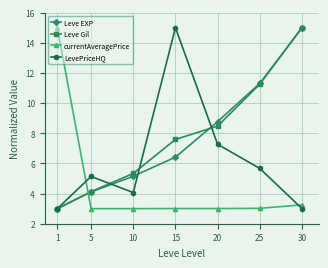

Where does the Leve EXP series first go above 6?

15